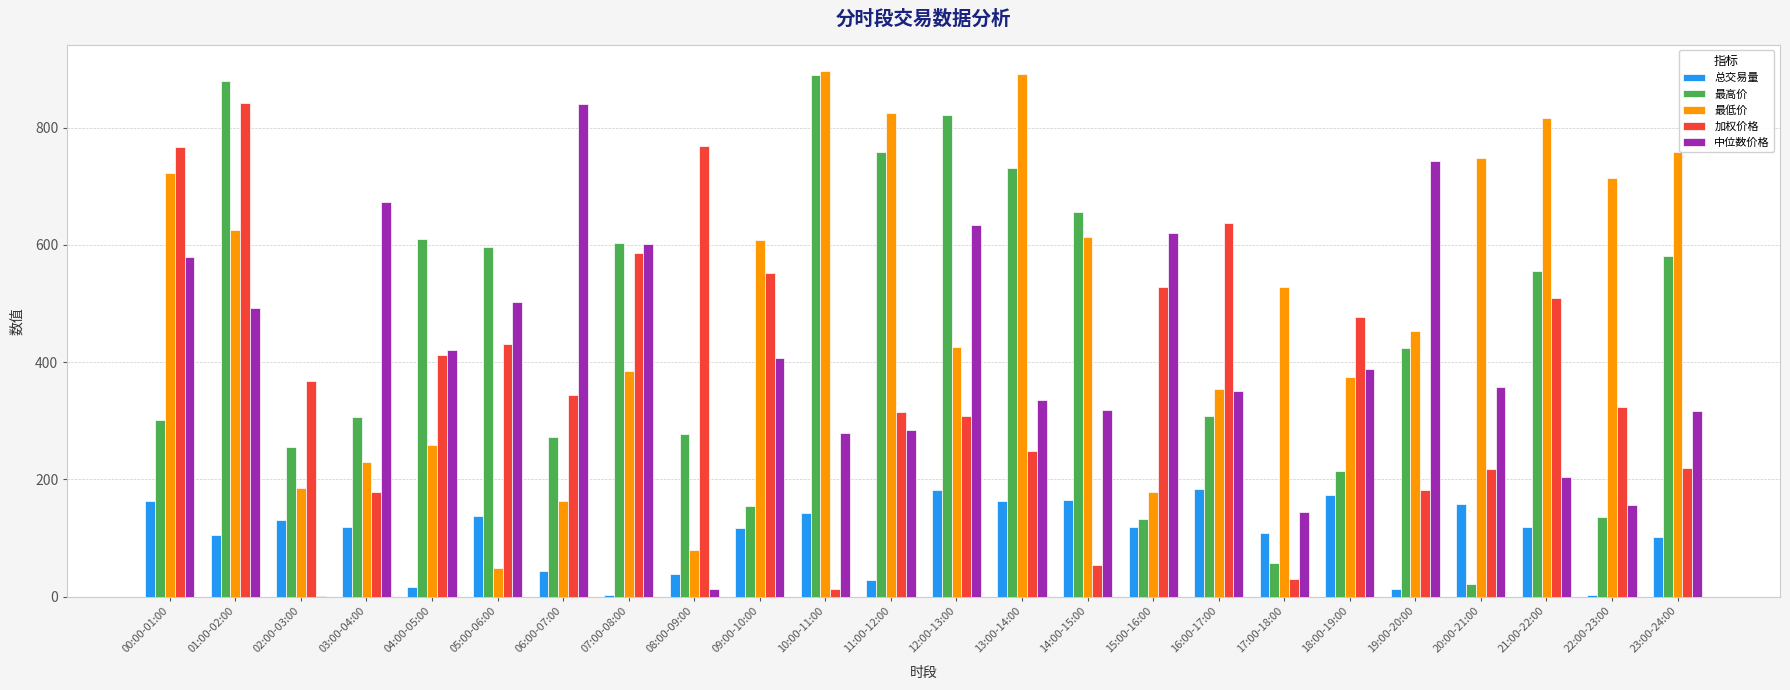

Is it true that 最低价 equals 613.4 at 14:00-15:00?

True